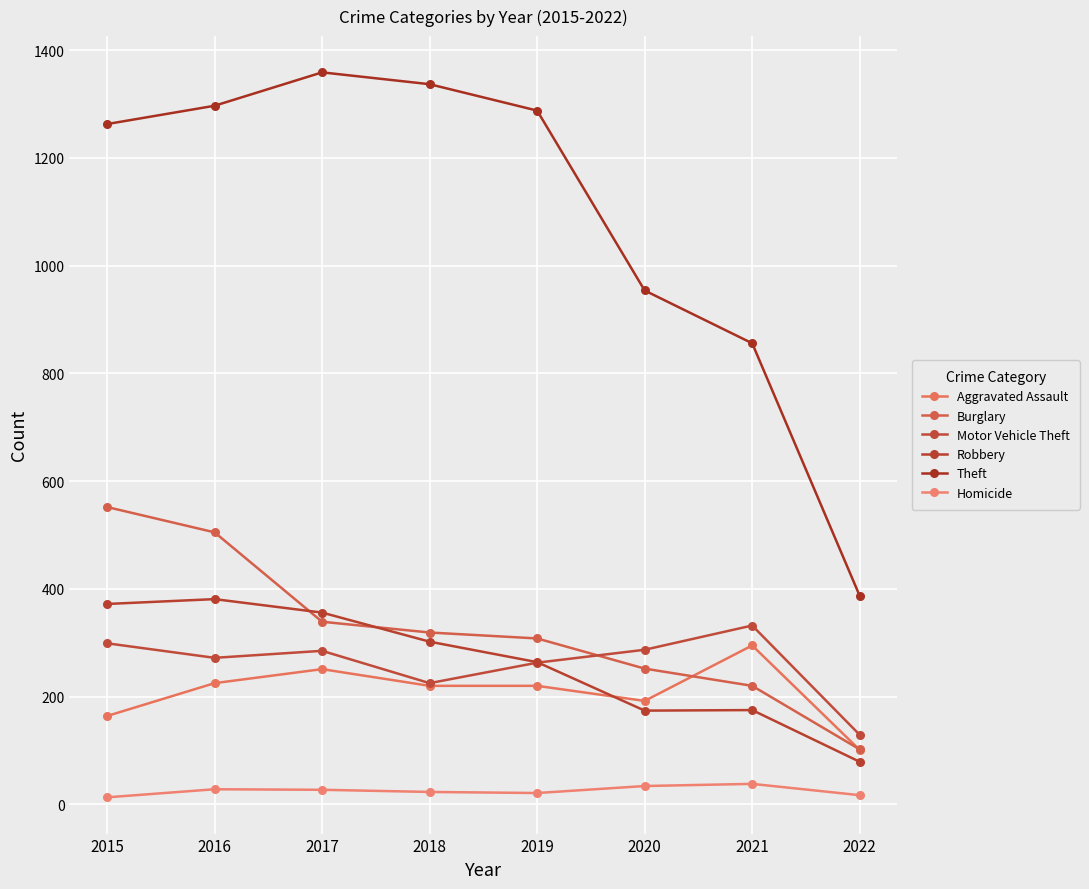

At which category does the chart reach its minimum across all series?

2015